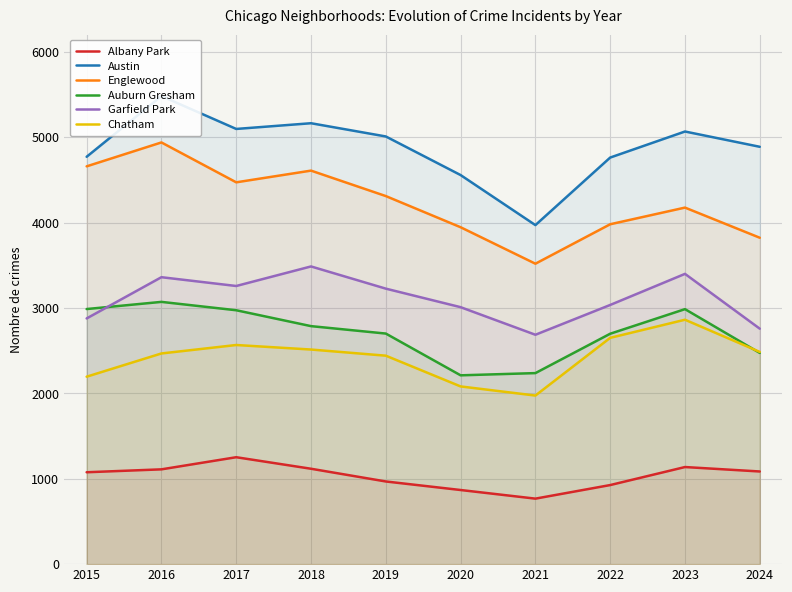

At which label does Austin reach its peak?

2016